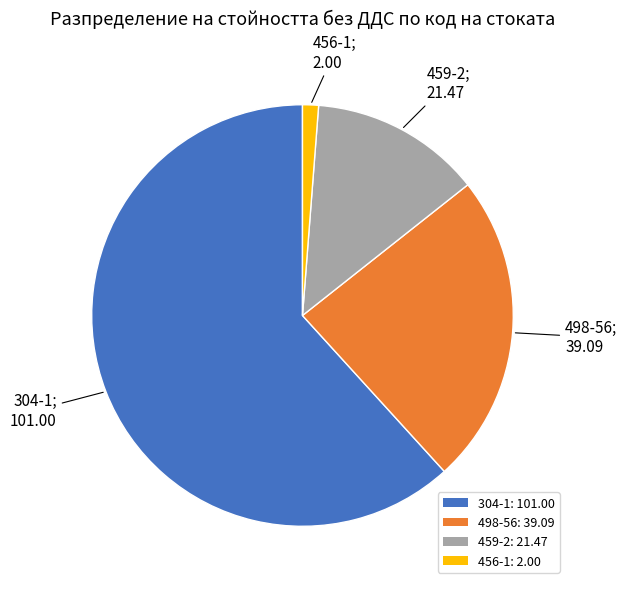

Which category has the biggest portion of the pie?

304-1